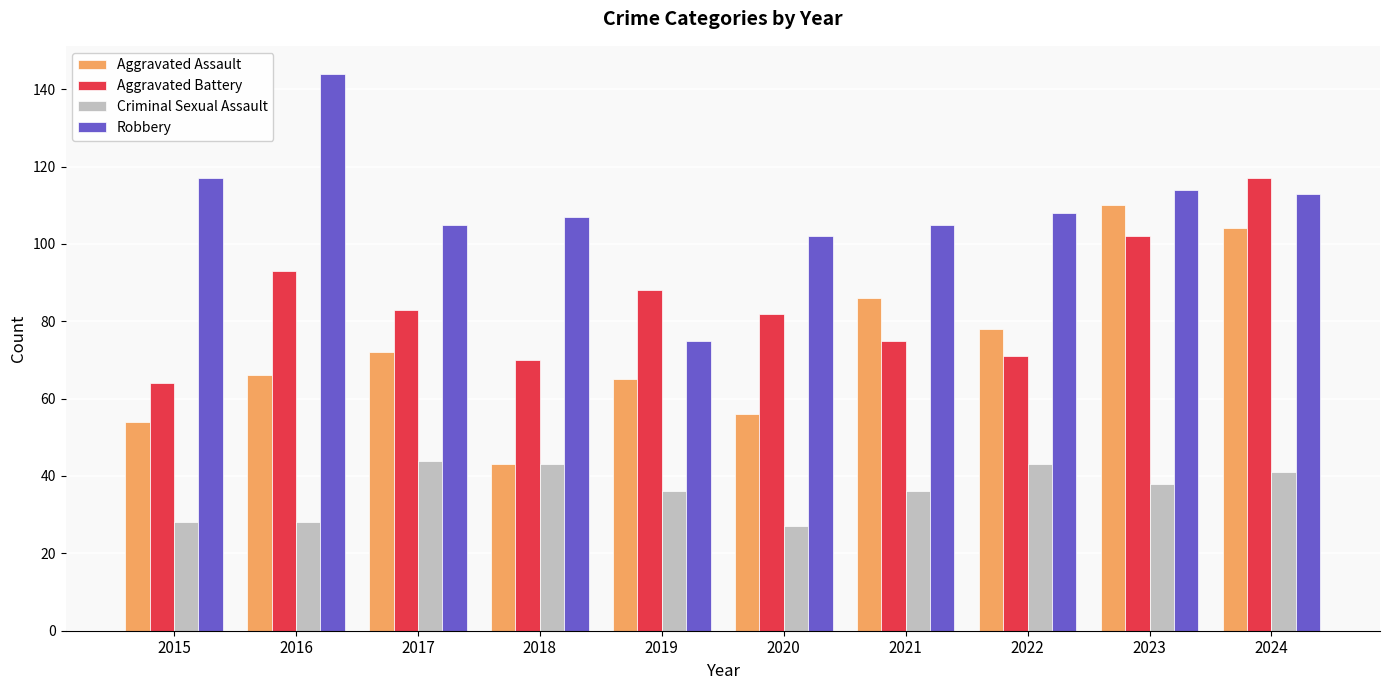

The Robbery series shows 144 at 2016. True or false?

True